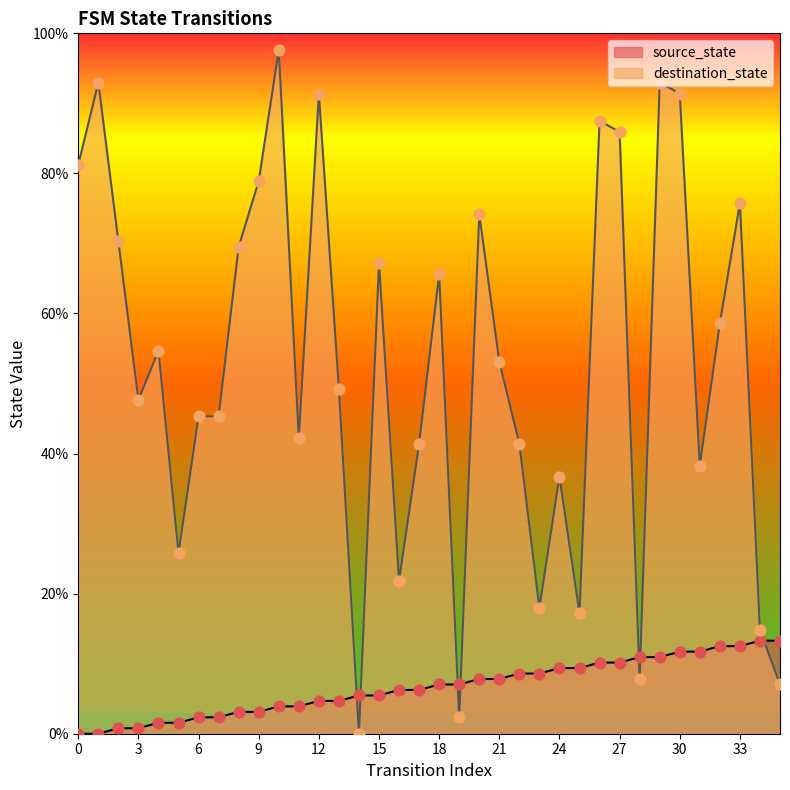

Which series has the largest Y range (max minus min)?

destination_state